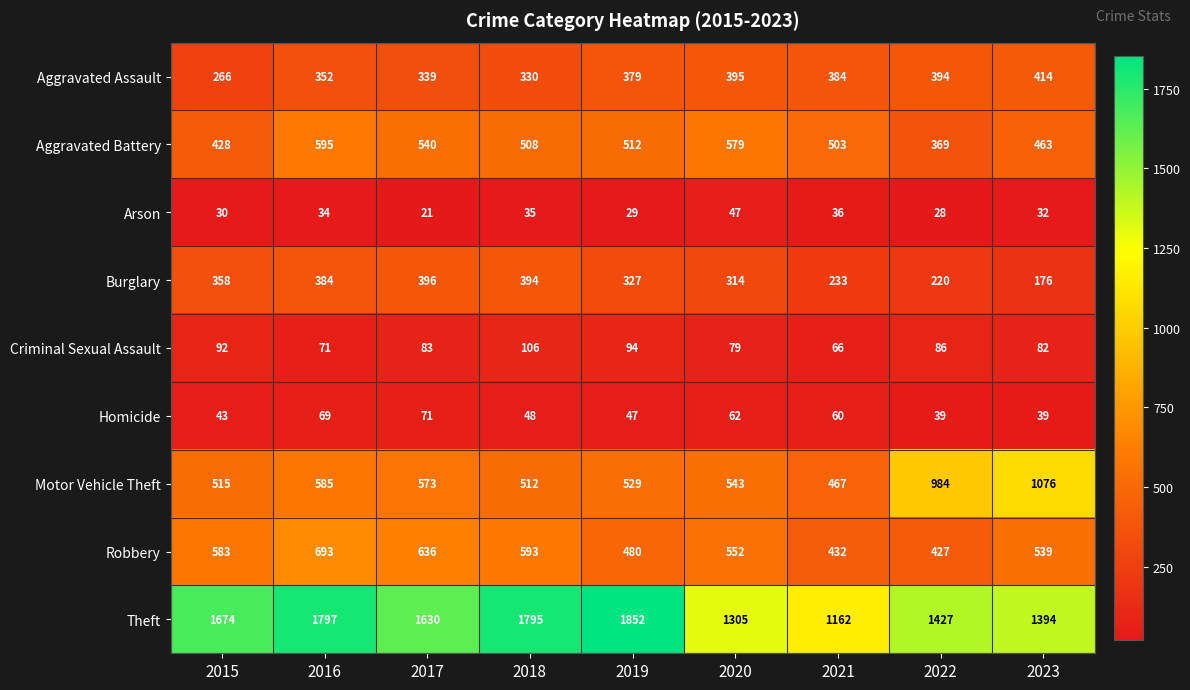

What is the approximate value of Robbery at 2017, to the nearest 50?

650